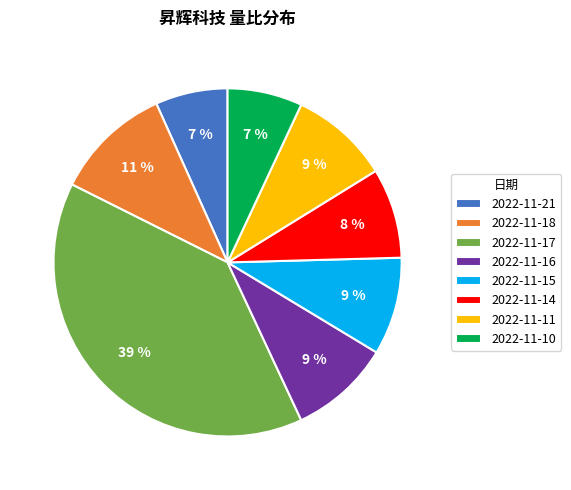

Which has a higher value, 2022-11-16 or 2022-11-18?

2022-11-18